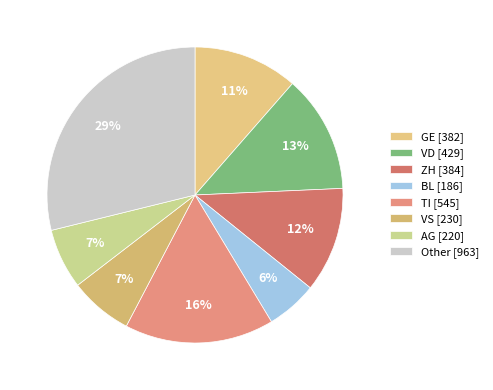

Which category has the smallest portion of the pie?

BL [186]